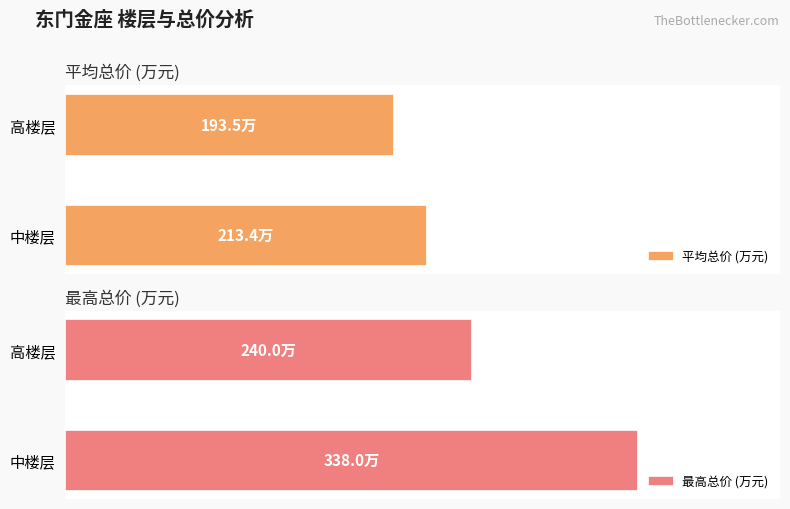

What is the approximate value of 平均总价 (万元) at 高楼层?

193.5